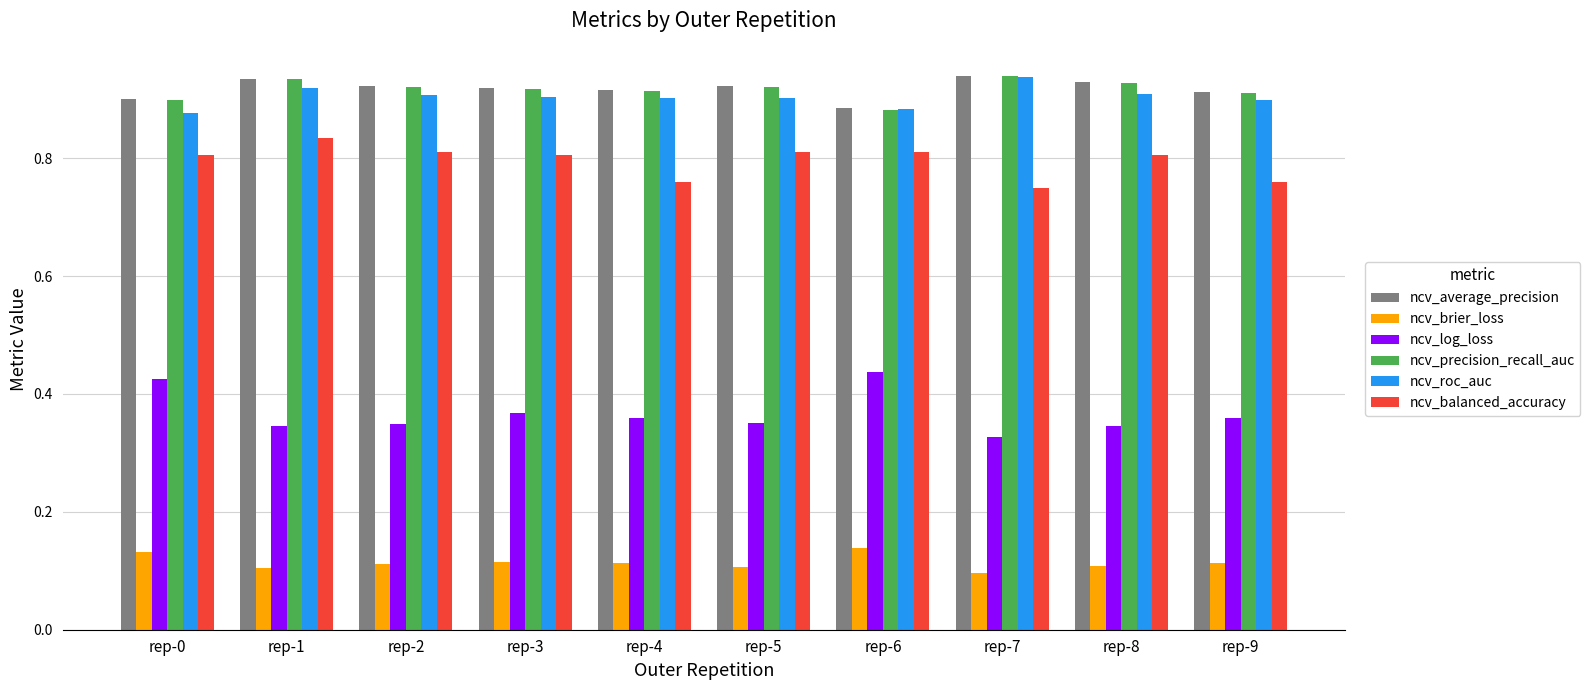

At how many categories does at least one series exceed 0?

10